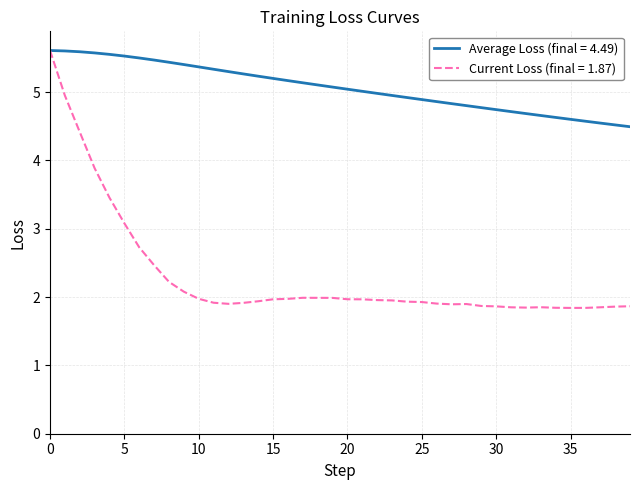

What is the minimum value shown in the chart?

1.8